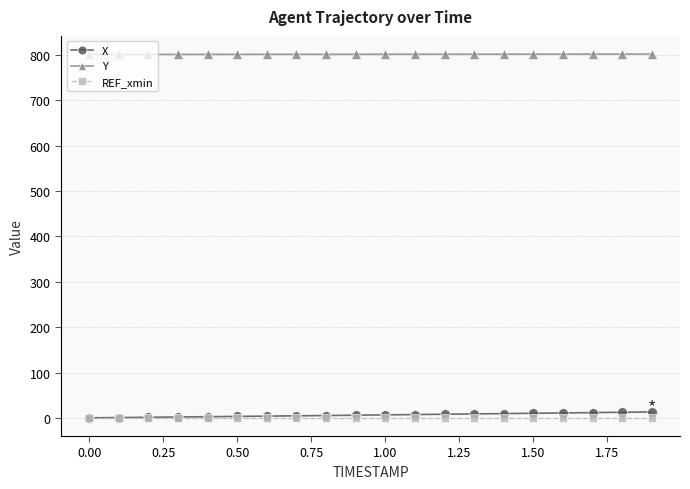

What is the highest value of the X series?

13.7